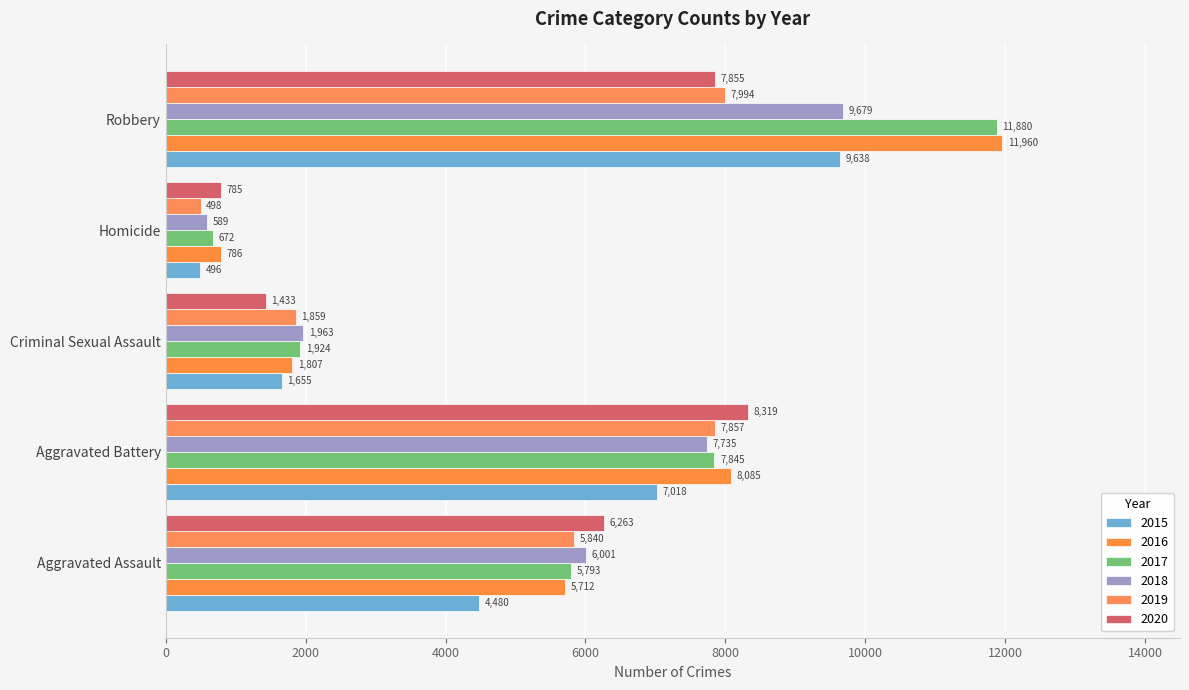

At Aggravated Assault, list the series in order from smallest to largest.

2015, 2016, 2017, 2019, 2018, 2020